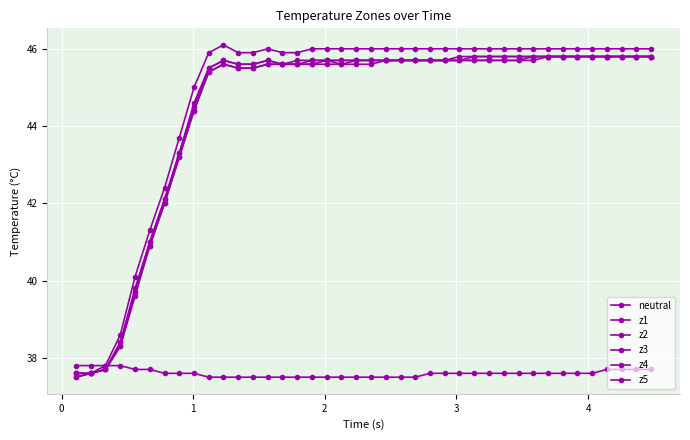

Count the number of categories in the chart.

40